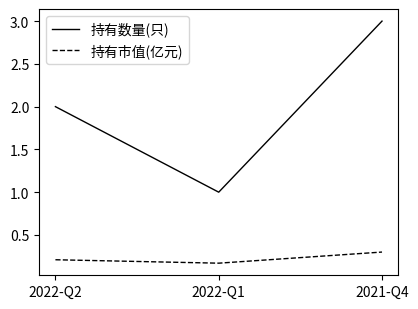

Reading left to right, list all the values displayed in this chart.

持有数量(只): 2022-Q2=2.0	2022-Q1=1.0	2021-Q4=3.0
持有市值(亿元): 2022-Q2=0.2	2022-Q1=0.2	2021-Q4=0.3